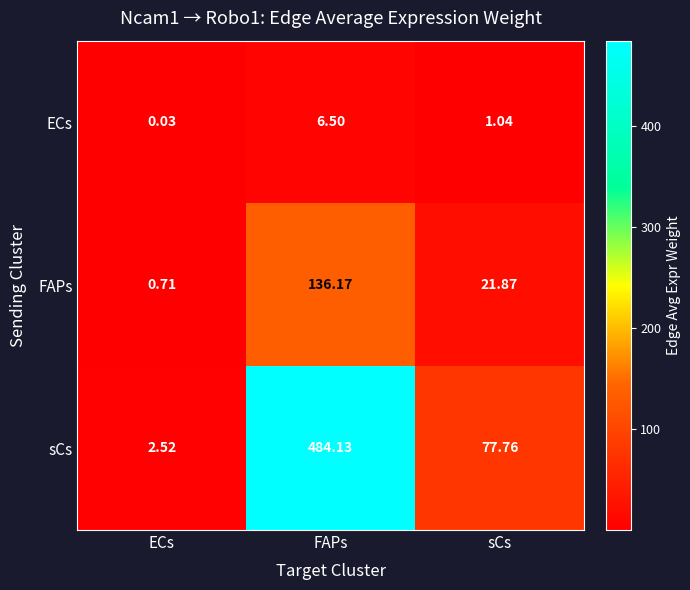

What is the total value across all series at sCs?

100.7